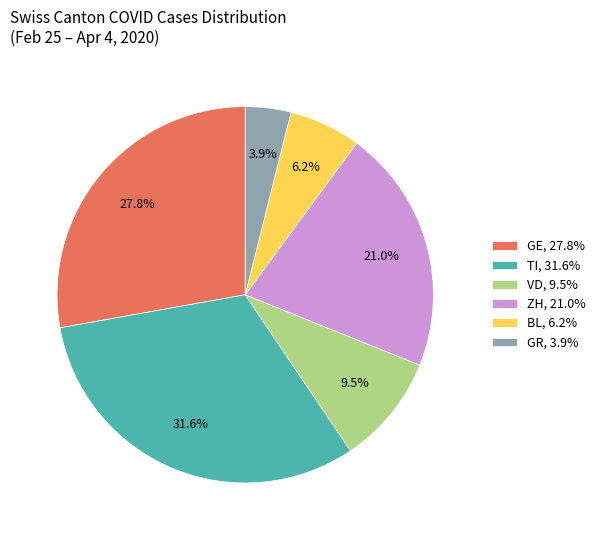

Is GE, 27.8% the majority of the pie?

No